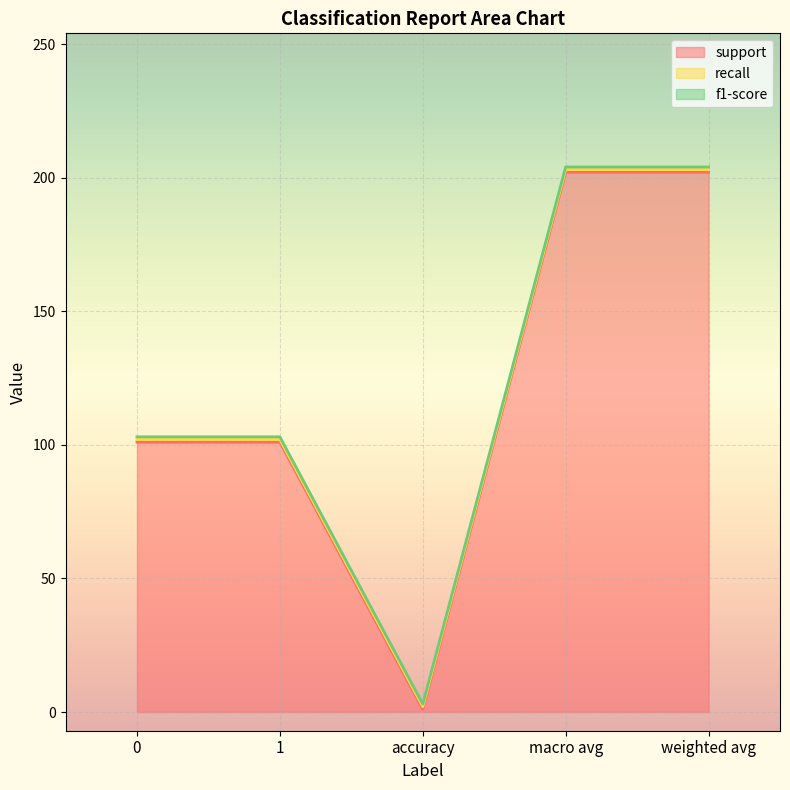

What is the maximum value shown in the chart?

202